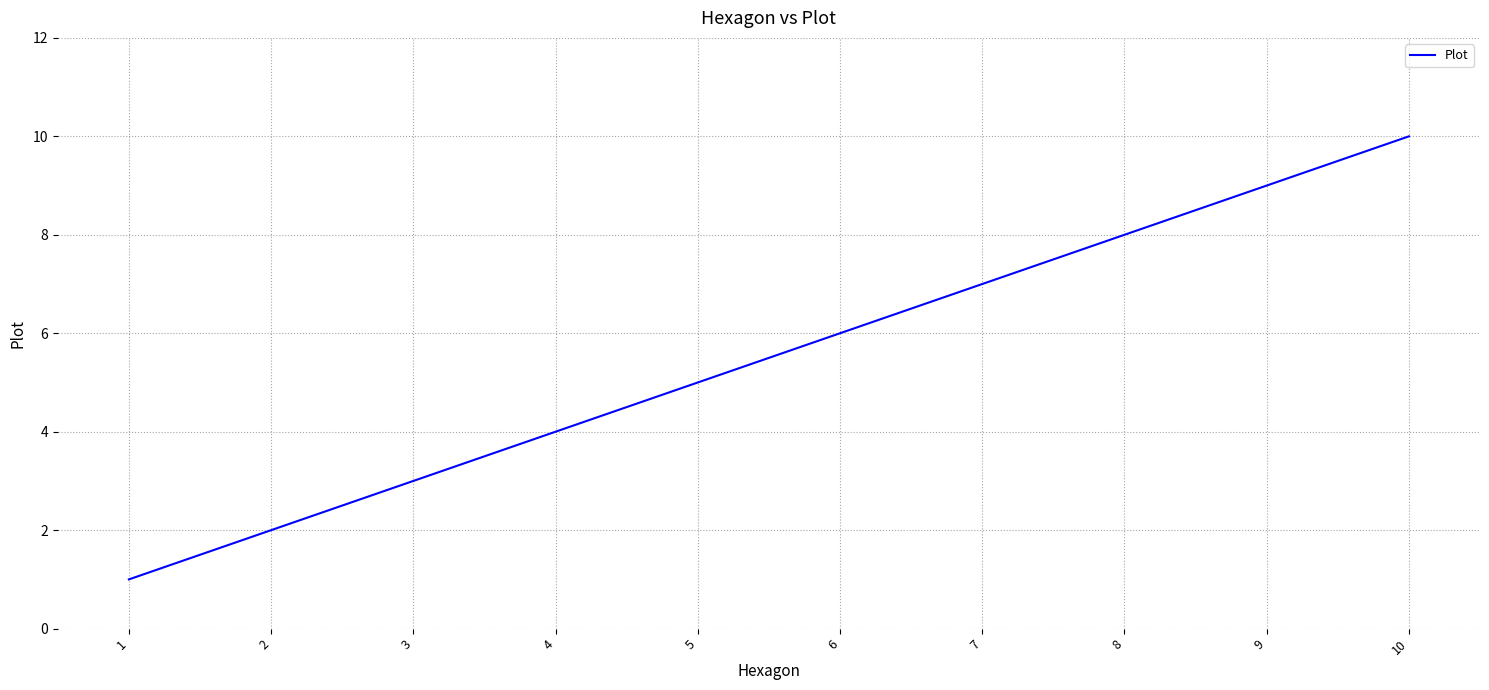

Is it true that the value at 9 is 4?

False